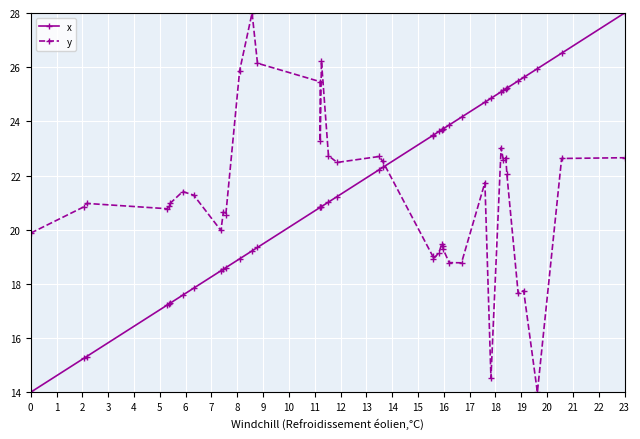

What is the average value of the x series?

21.6